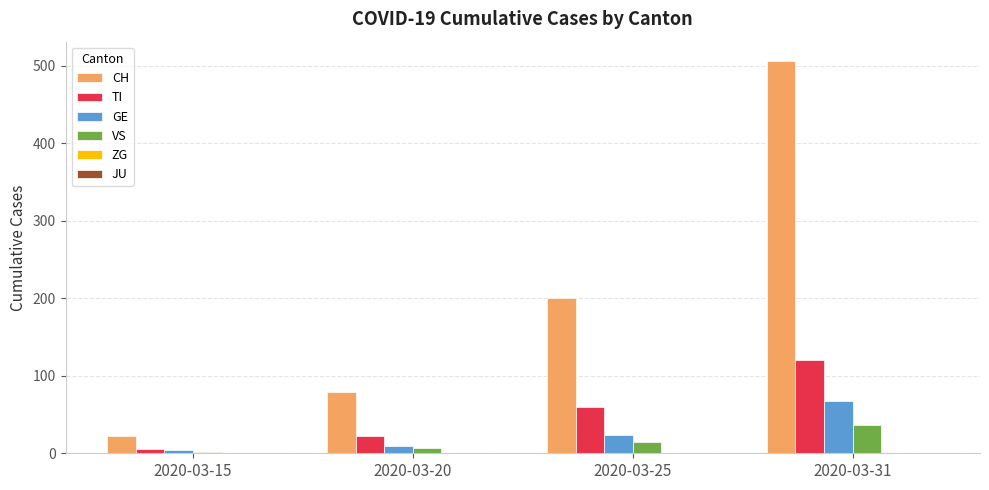

Which series changed the most between 2020-03-25 and 2020-03-31?

CH